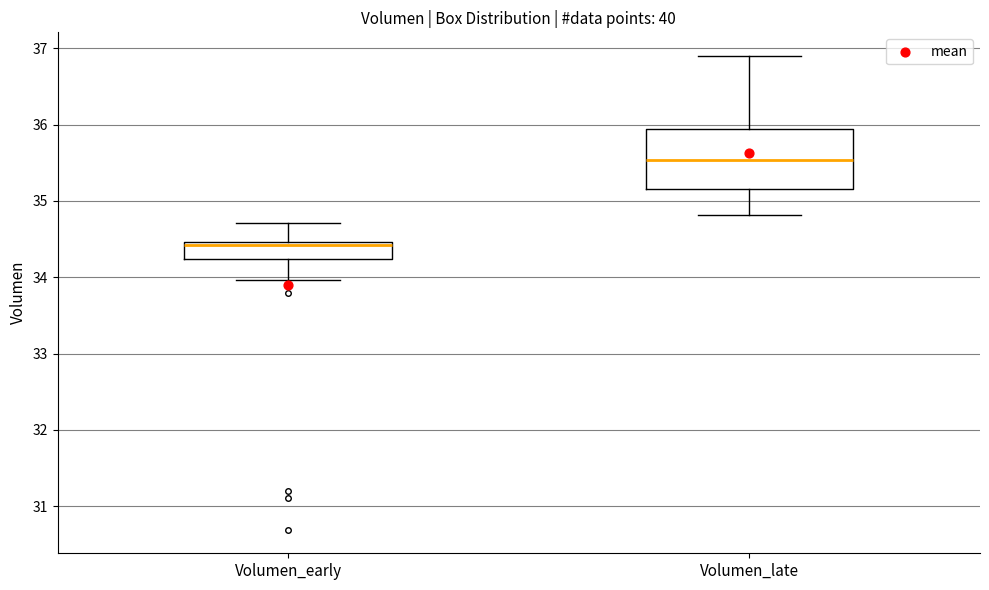

Reading left to right, read every box against the y-axis: the position of its median line, the range the box covers, and the ends of its whiskers. The values are not printed on the chart, so give them approximately, as read against the axis.

Volumen_early: median 34.4, box 34.2 to 34.5, whiskers 34.0 to 34.7
Volumen_late: median 35.5, box 35.2 to 35.9, whiskers 34.8 to 36.9